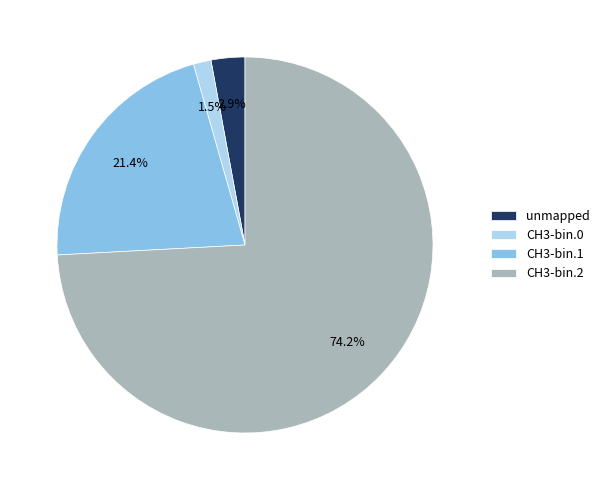

Is there a majority slice in this chart?

Yes